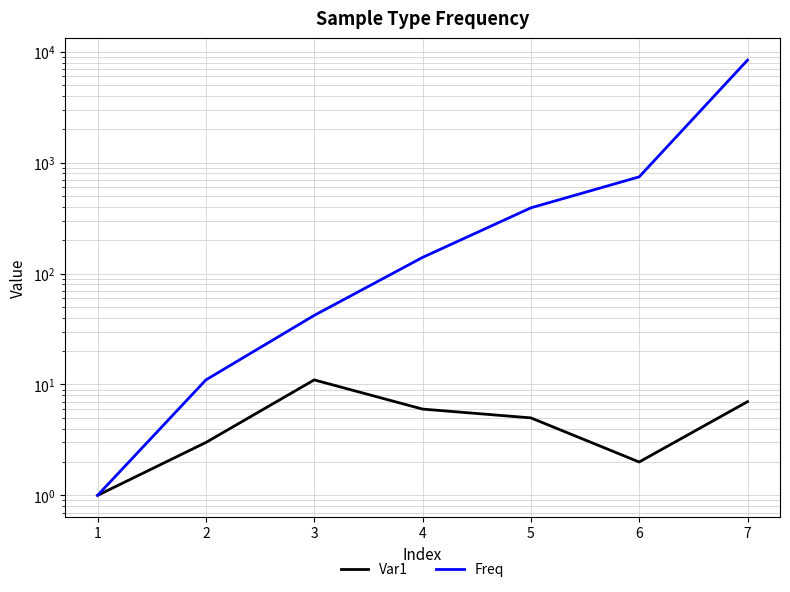

At which label does Var1 first exceed 5?

3